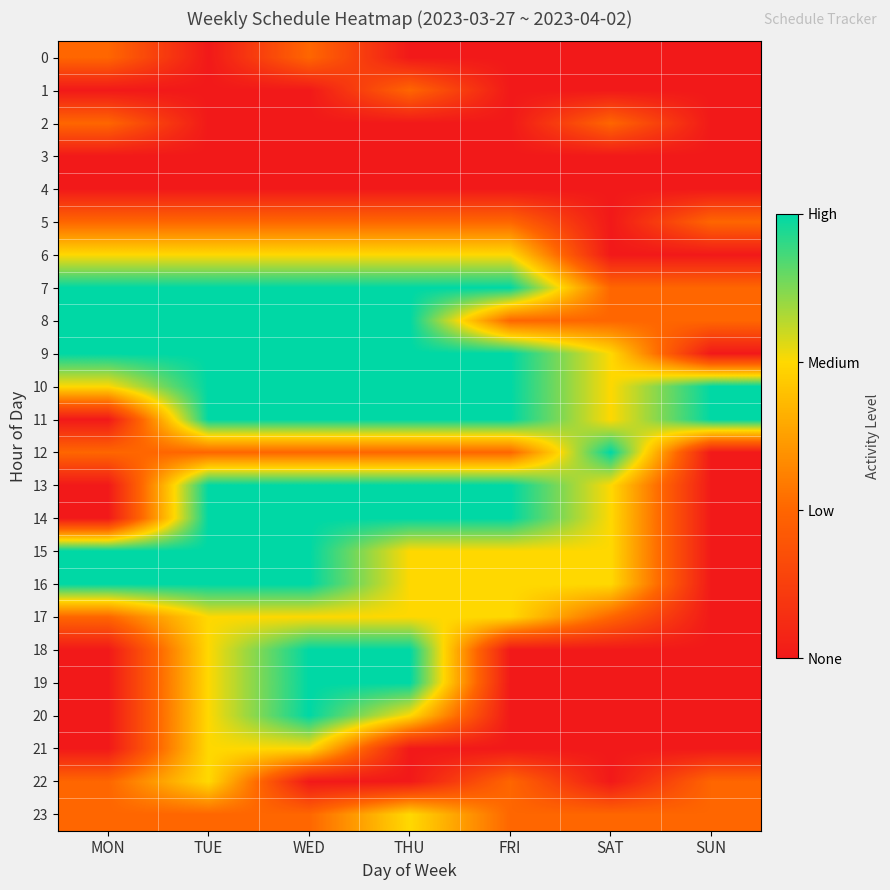

At which category is the sum across all series the highest?

WED